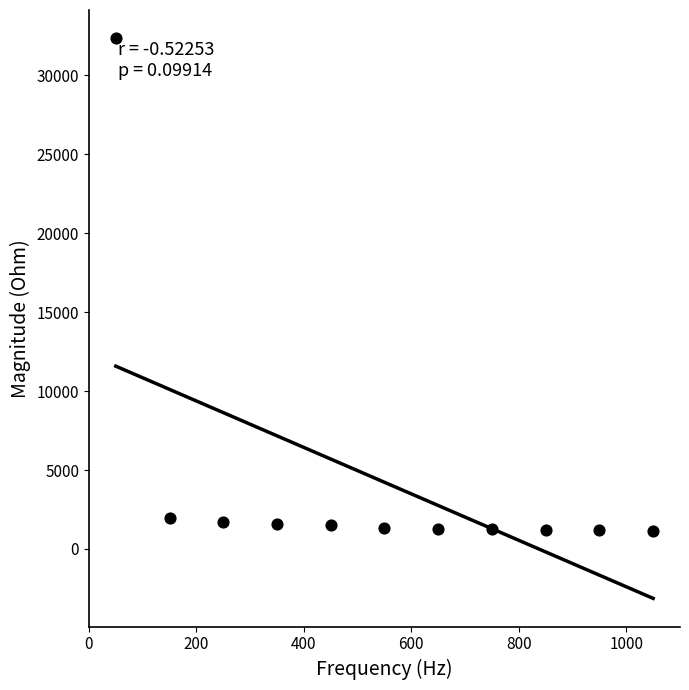

What is the range of Y values (max minus min)?

31233.5